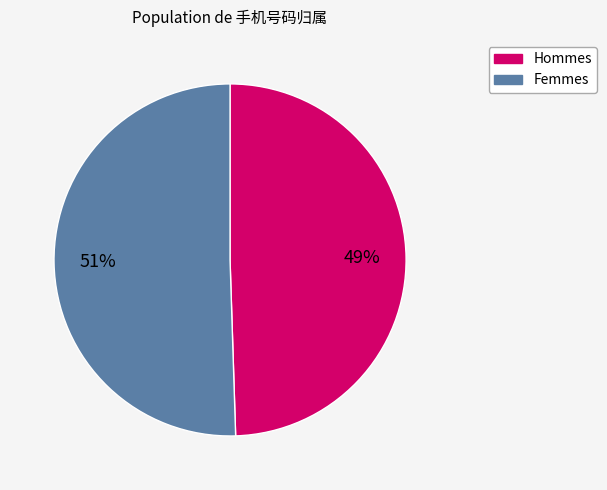

Is there a majority slice in this chart?

Yes